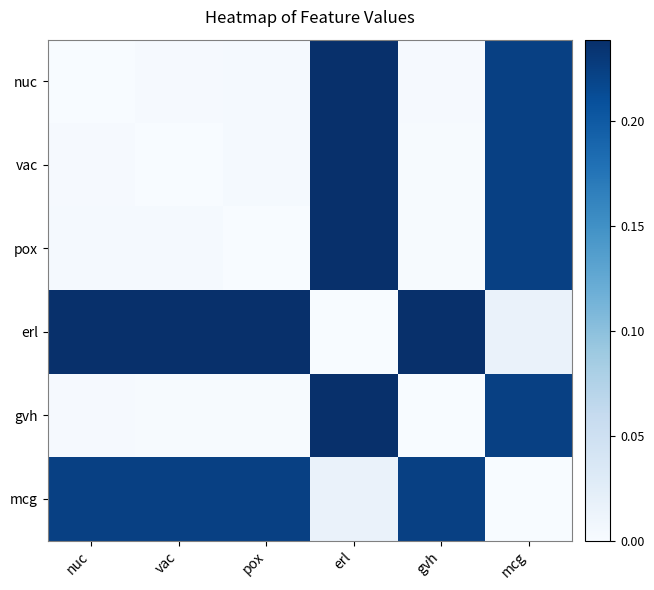

Which has a higher value, gvh or mcg?

mcg